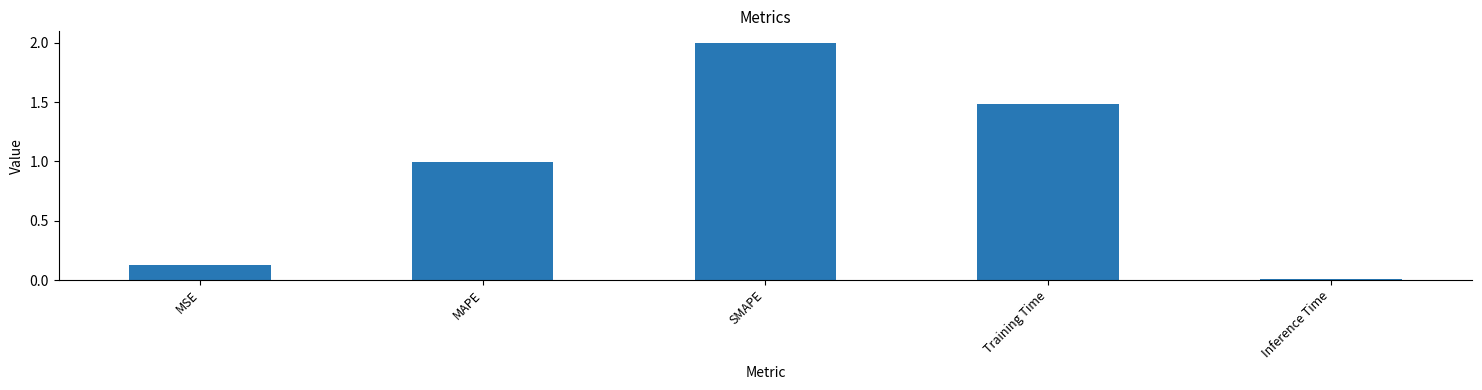

Read the value at MAPE.

1.0